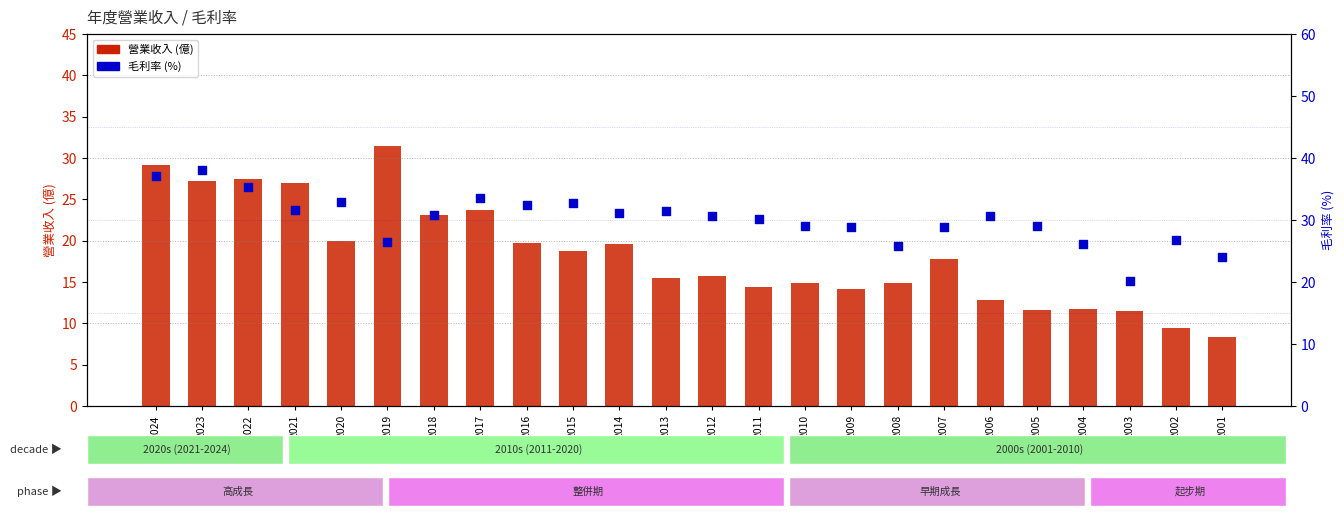

What are all the series names shown in the legend?

營業收入 (億), 毛利率 (%)